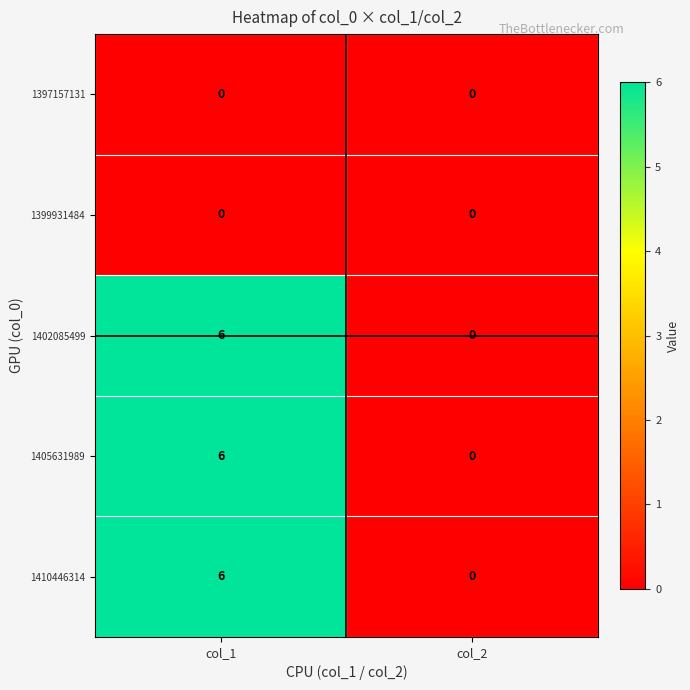

Is it true that 1410446314 equals -3 at col_2?

False